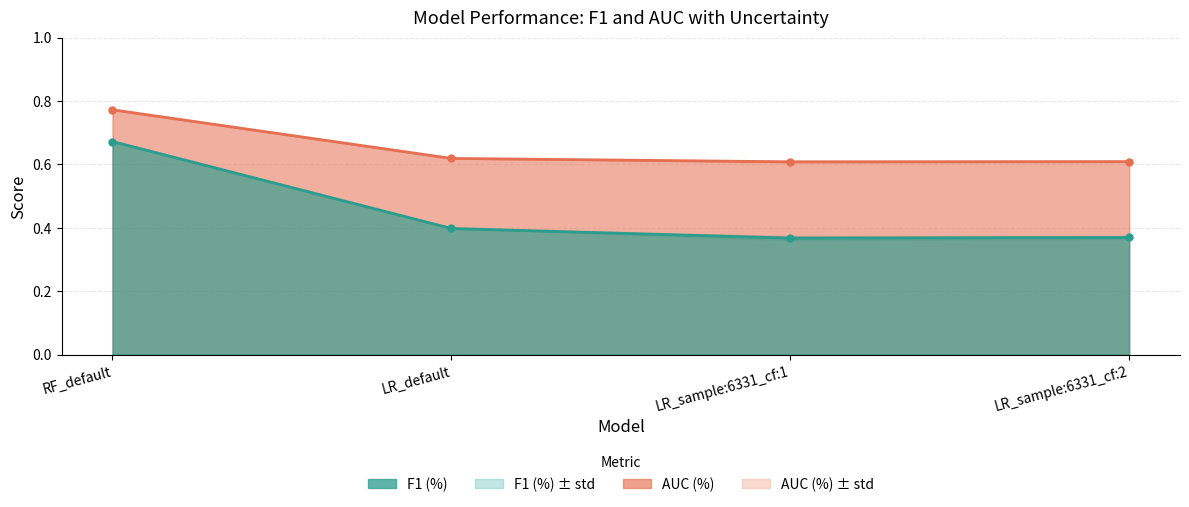

The value of F1 (%) at LR_sample:6331_cf:2 is 0.4. True or false?

True